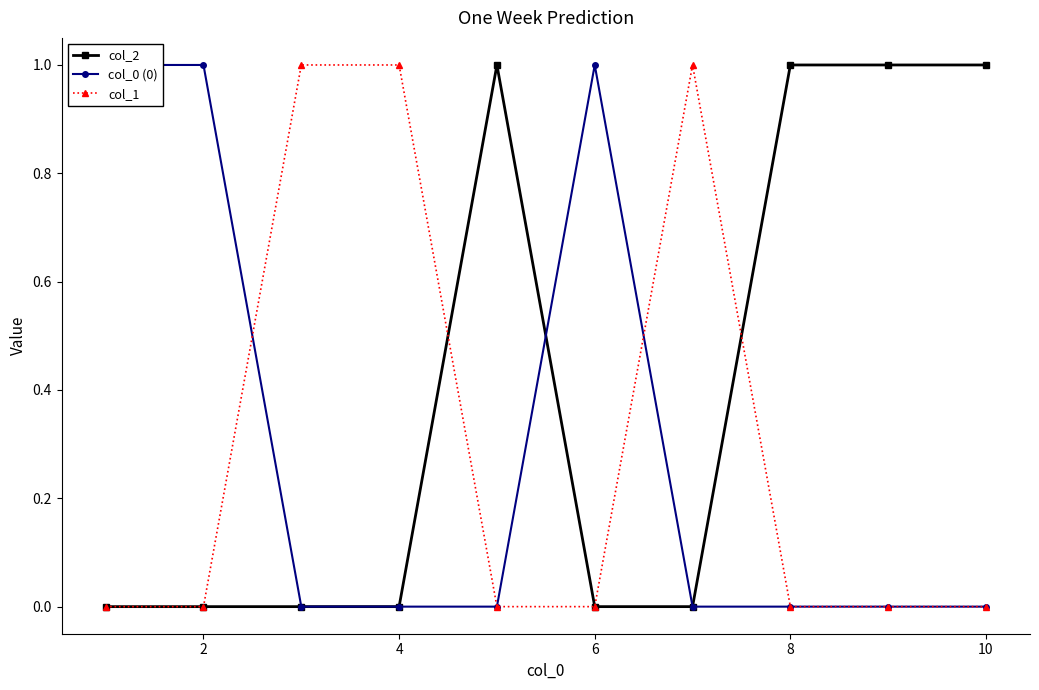

At which label does col_2 reach its peak?

8